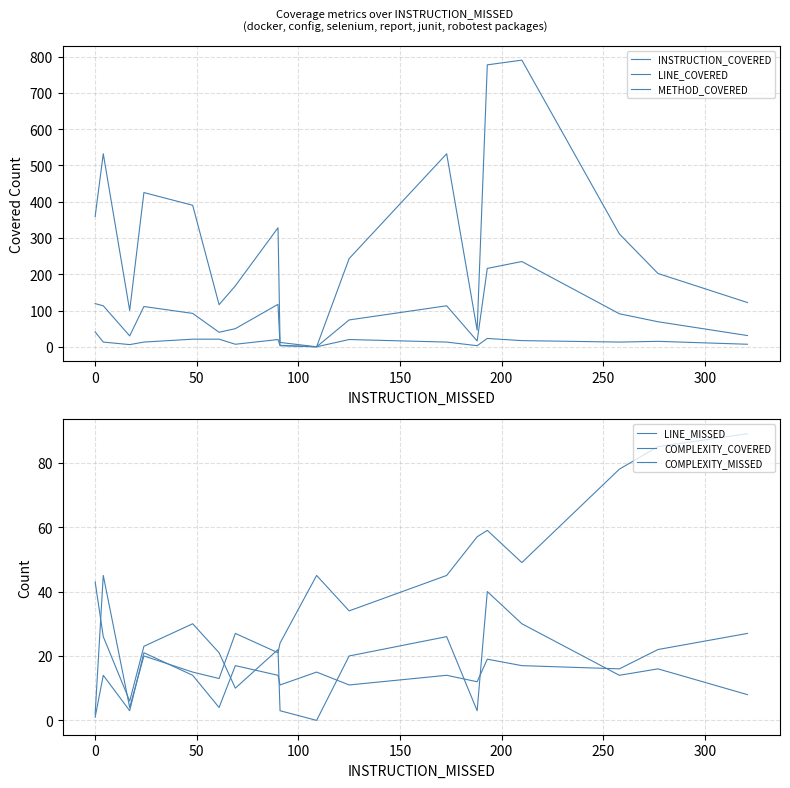

What is the lowest value of the LINE_MISSED series?

2